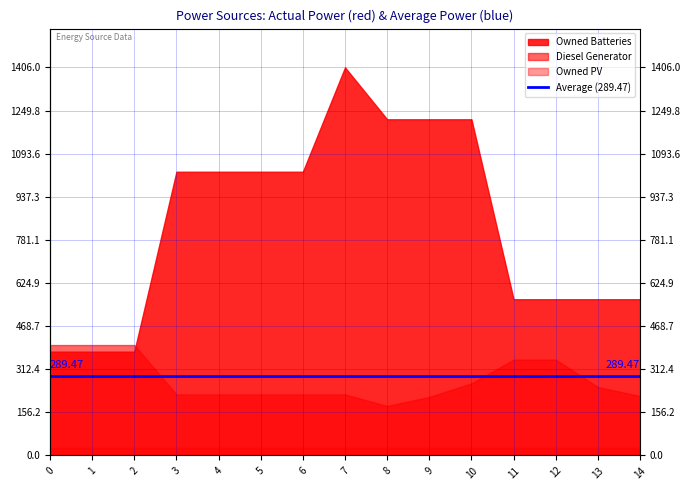

True or false: Diesel Generator and Owned PV cross at least once.

False